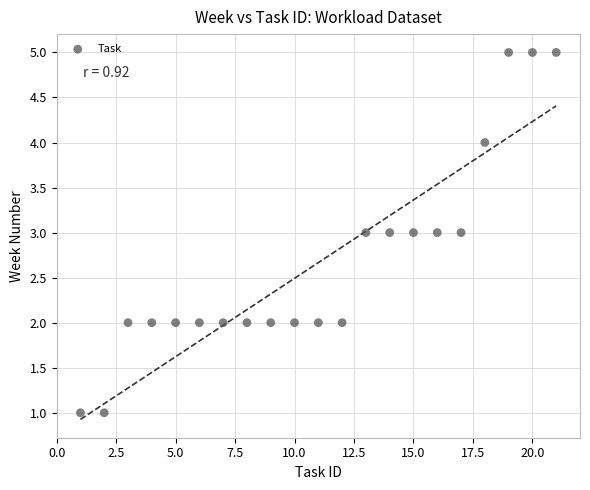

What is the range of Y values (max minus min)?

4